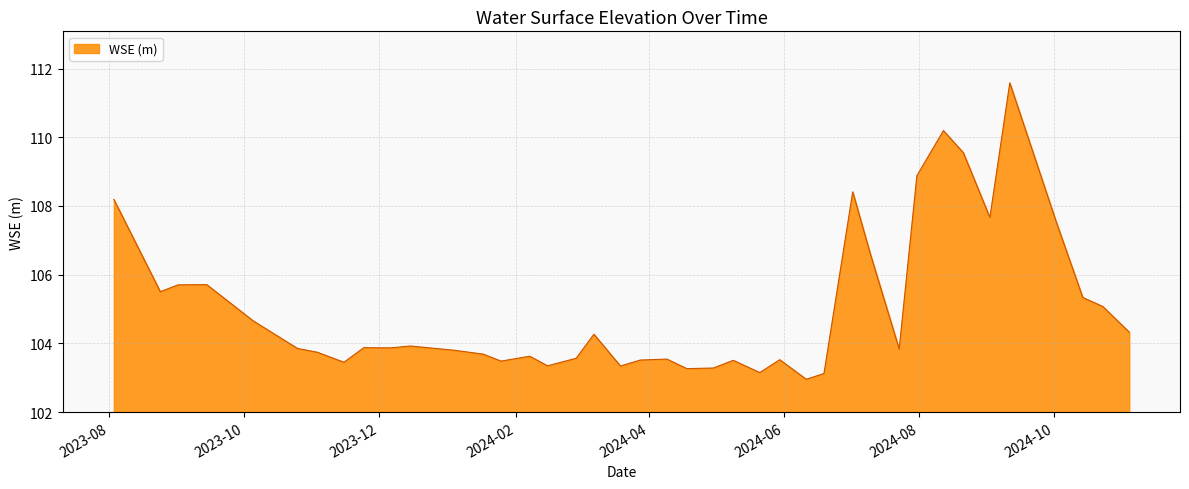

What is the difference between the maximum and minimum values?

8.6